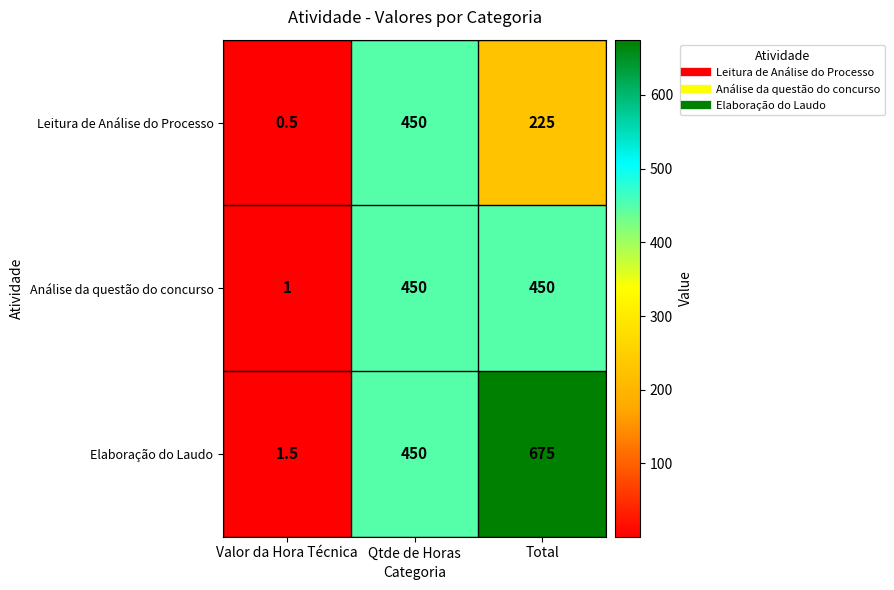

Reading right to left, list all the values displayed in this chart.

Leitura de Análise do Processo: Total=225.0	Qtde de Horas=450.0	Valor da Hora Técnica=0.5
Análise da questão do concurso: Total=450.0	Qtde de Horas=450.0	Valor da Hora Técnica=1.0
Elaboração do Laudo: Total=675.0	Qtde de Horas=450.0	Valor da Hora Técnica=1.5